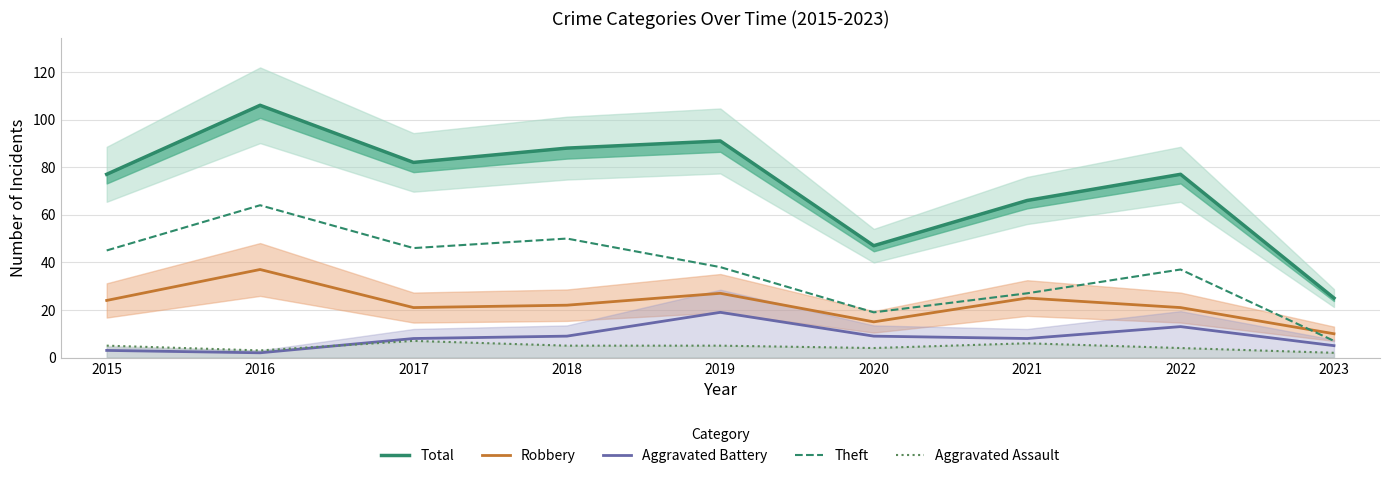

Rank the series at 2017 from highest to lowest value.

Total, Theft, Robbery, Aggravated Battery, Aggravated Assault